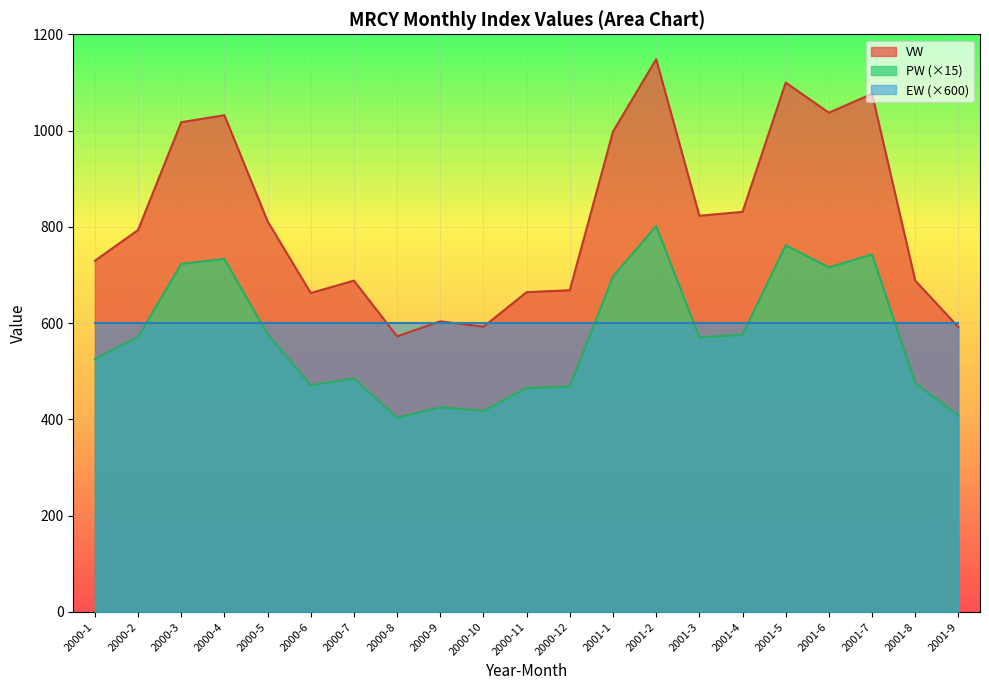

What is the spread (max minus min) of values at 2001-1?

397.8